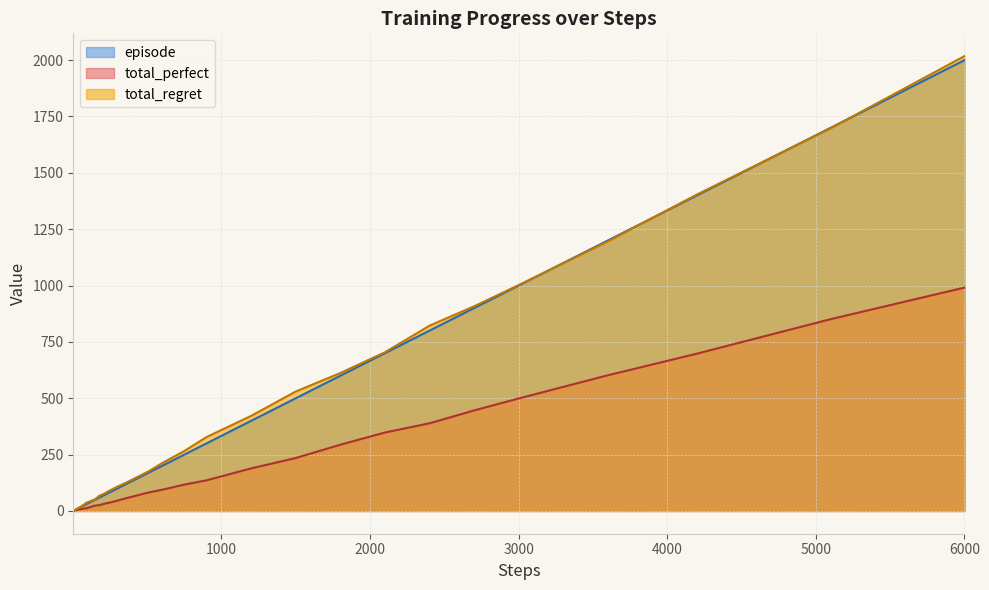

At which category does the chart reach its peak across all series?

6000